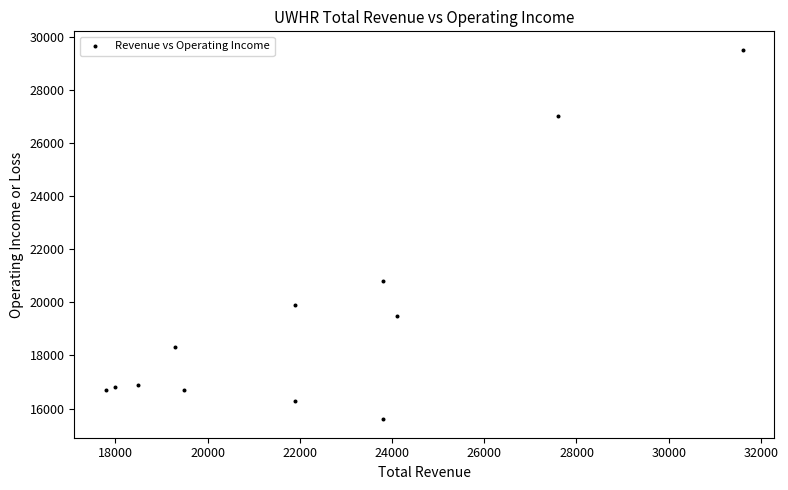

What is the average X value?

22317